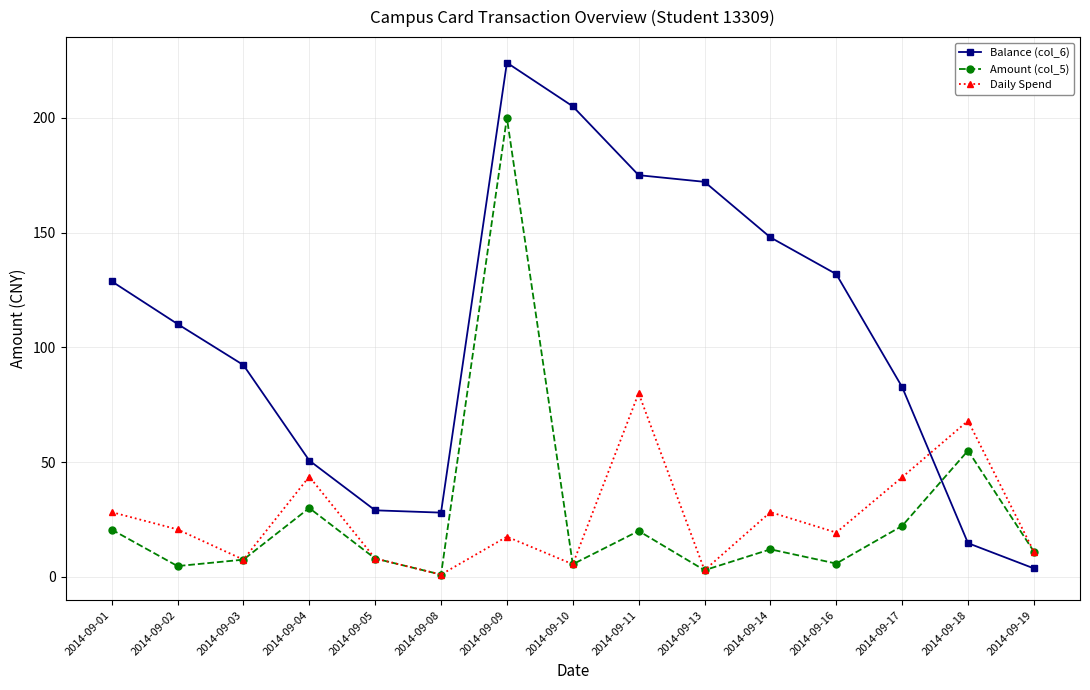

How many interior local peaks does the Daily Spend series have?

5